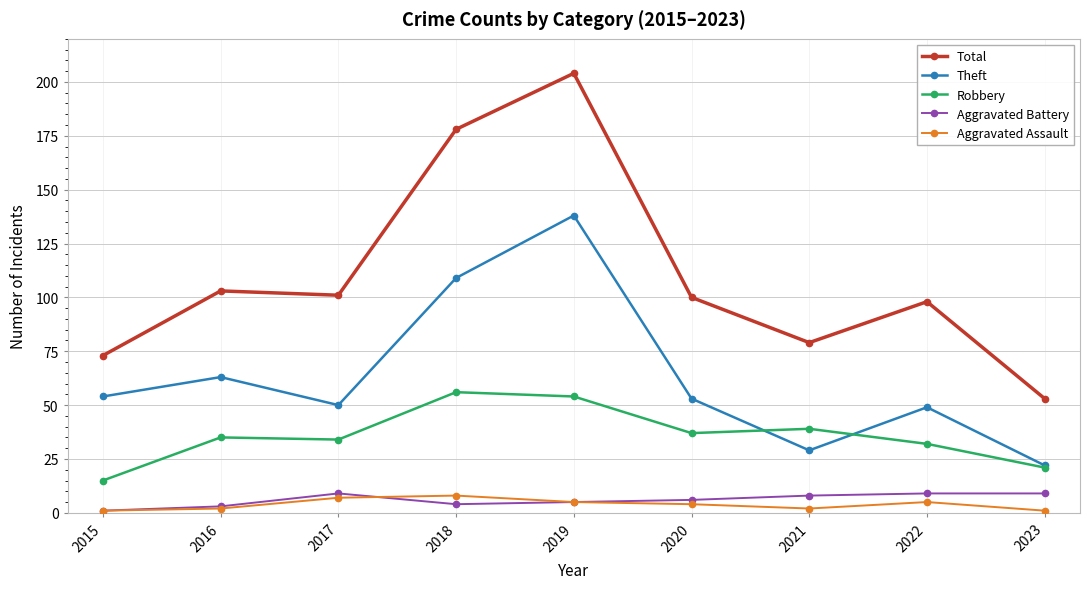

The Theft series shows 109 at 2018. True or false?

True